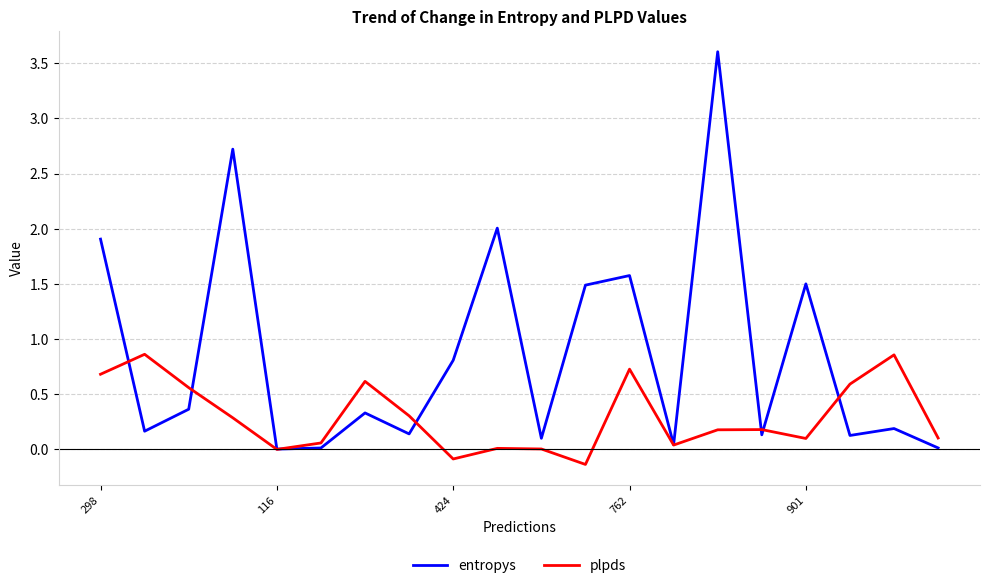

How many lines are shown in the chart?

2